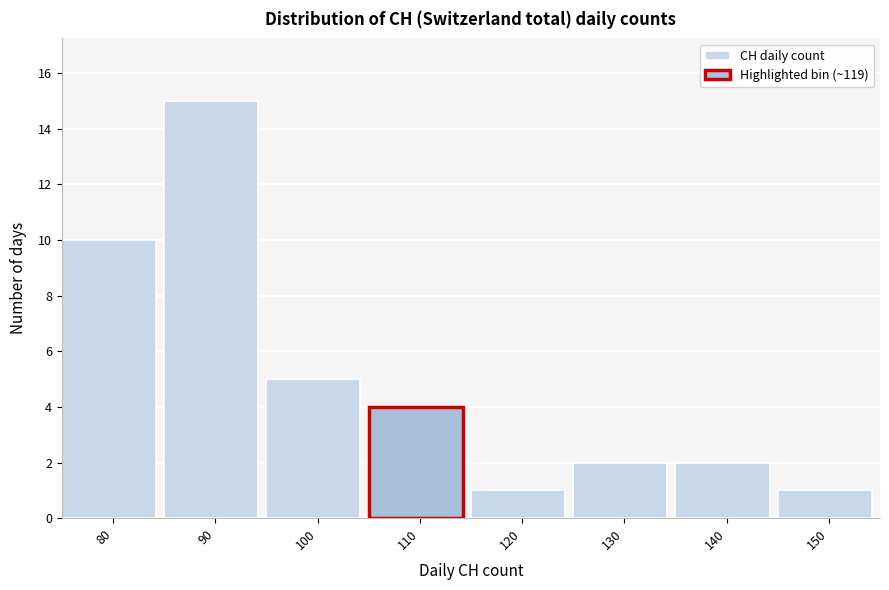

Reading left to right, extract all data points from this chart.

80=10	90=15	100=5	110=4	120=1	130=2	140=2	150=1